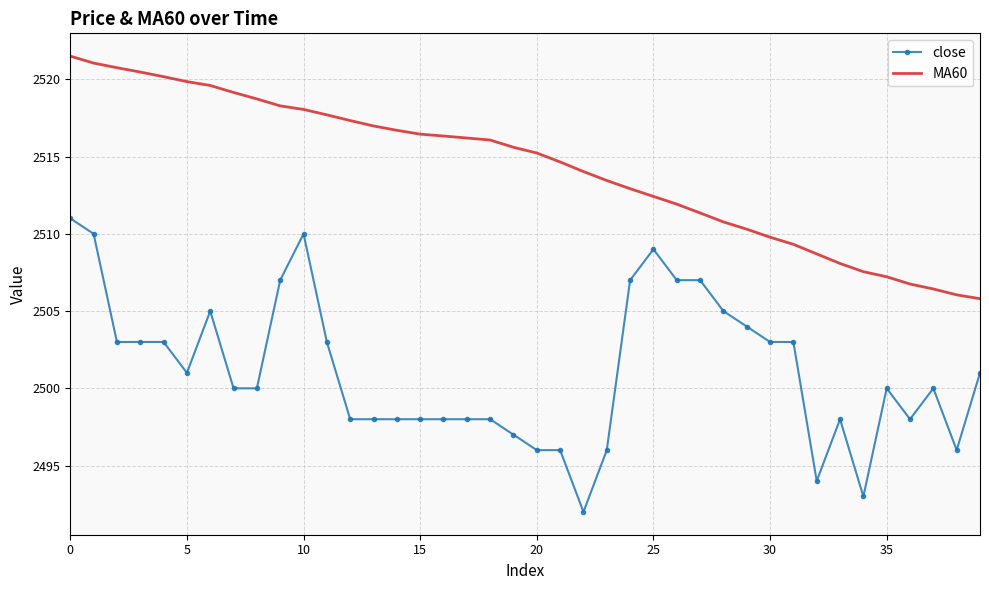

True or false: close and MA60 cross at least once.

False